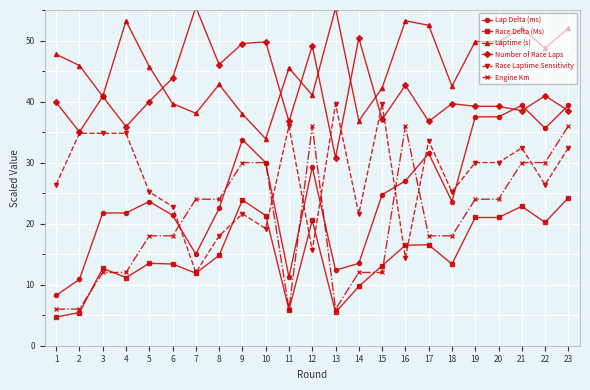

Which category has the lowest value in the Number of Race Laps series?

13